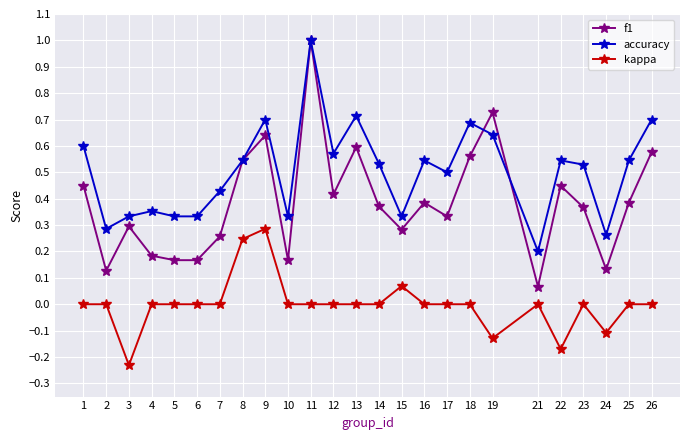

In f1, how many points are higher than both neighbors (excluding endpoints)?

7